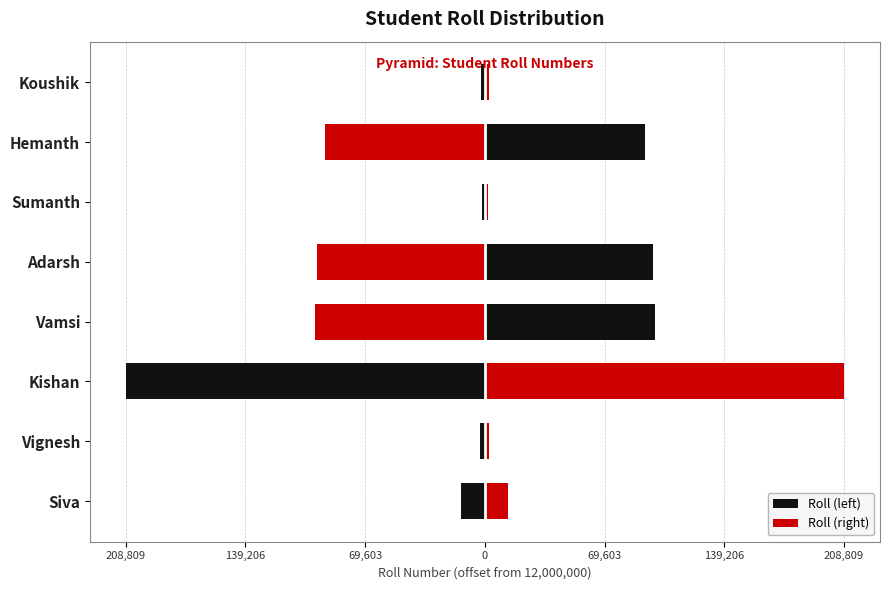

What is the difference between the Roll (right) values at 69,603 and 139,206?

206987